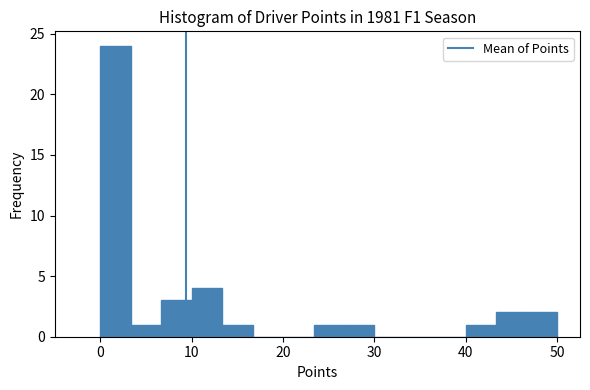

Read against the x-axis, roughly where is the centre of the tallest bar?

2